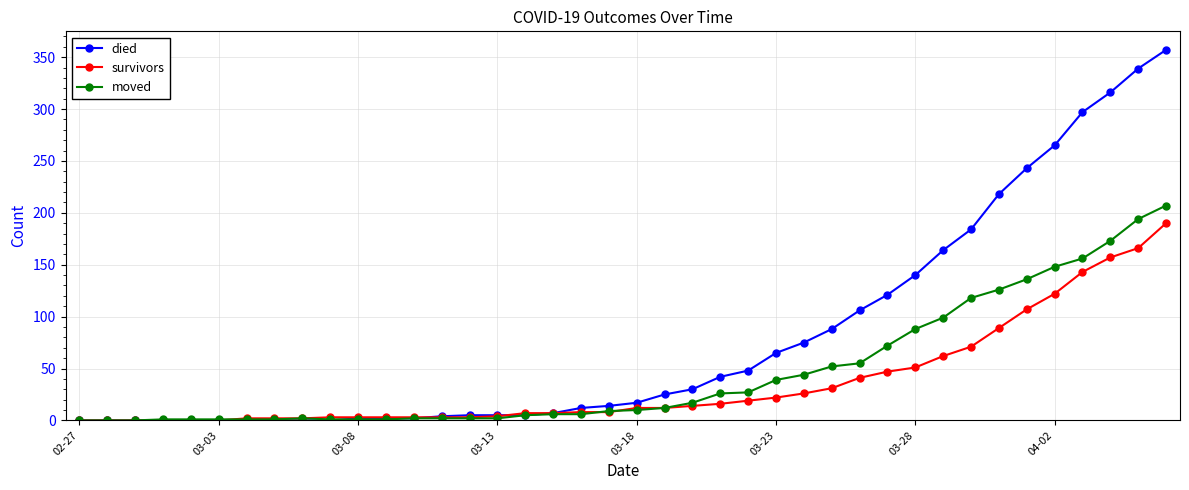

What are all the series names shown in the legend?

died, survivors, moved